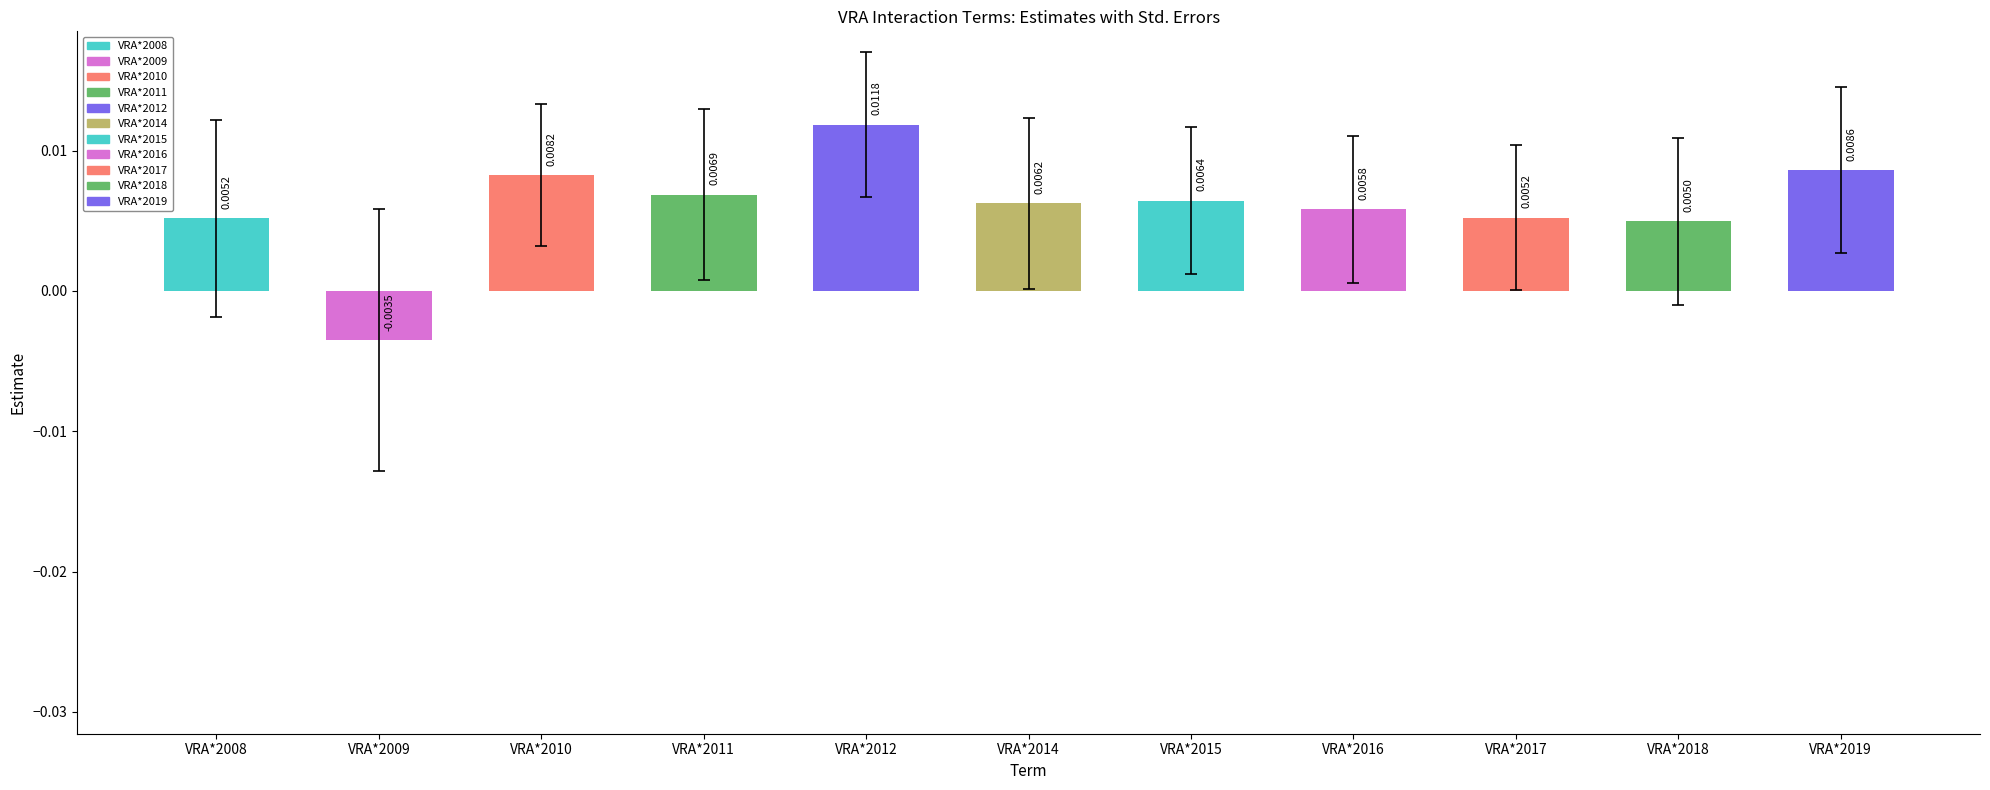

Between VRA*2012 and VRA*2011, which is larger?

VRA*2012